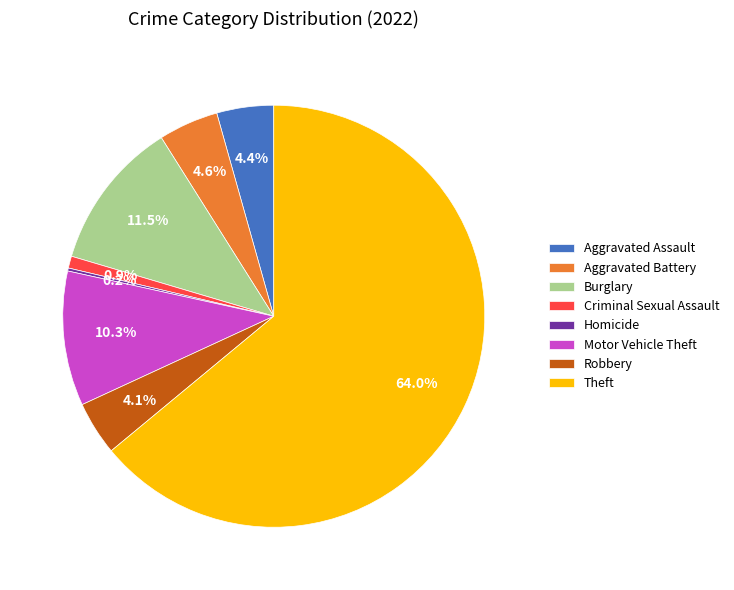

What is the largest slice in the pie chart?

Theft